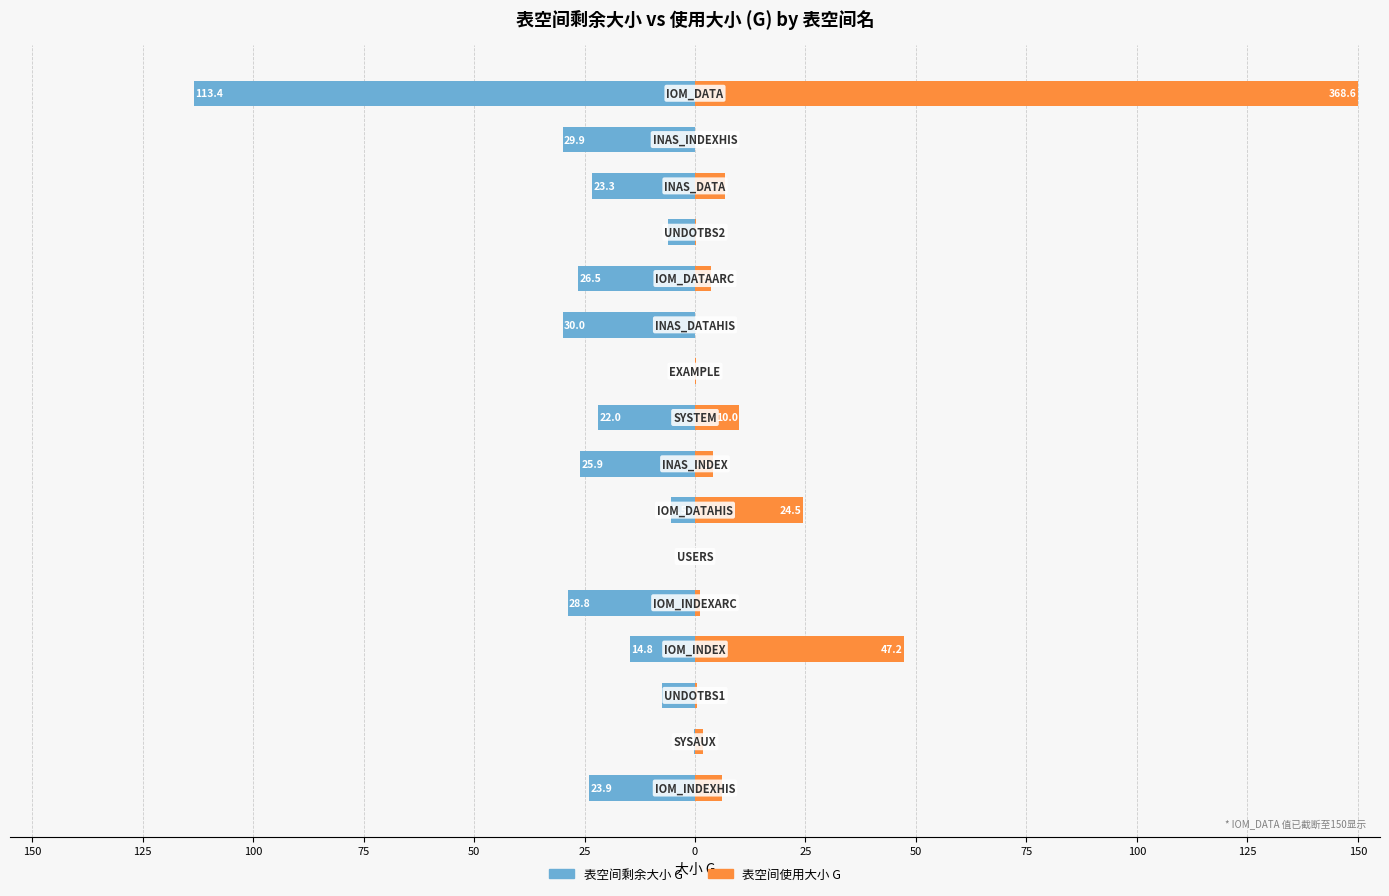

How many distinct data groups are displayed?

2